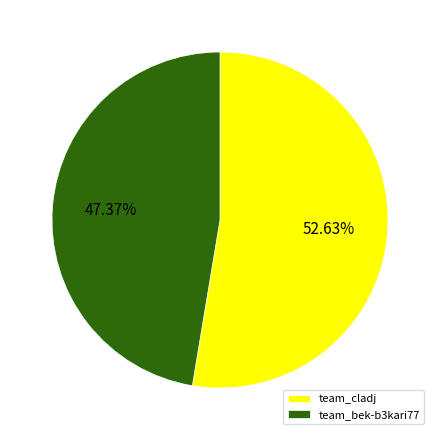

Rank the categories by value from highest to lowest.

team_cladj, team_bek-b3kari77